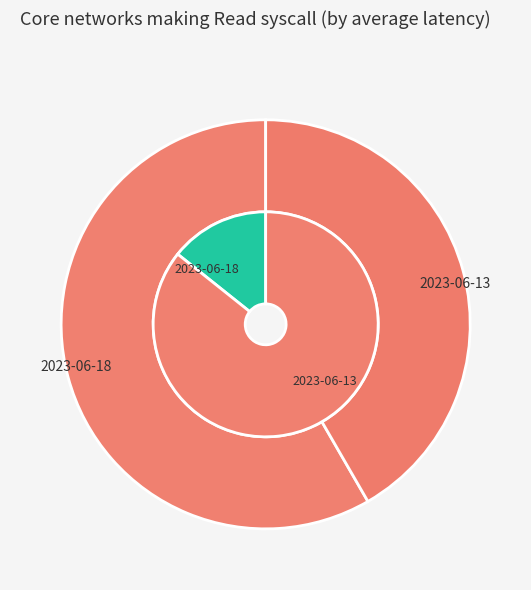

Do 2023-06-13 and 2023-06-18 together represent more than half of the pie?

Yes